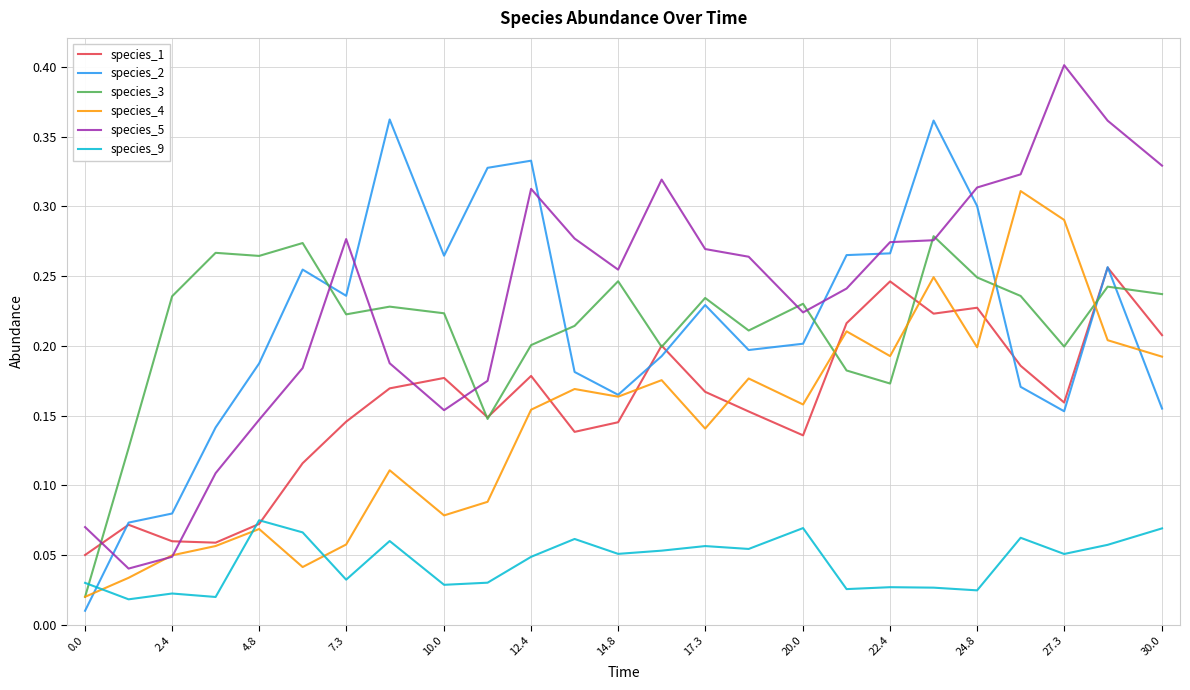

Is this an area chart (filled region under the line)?

No